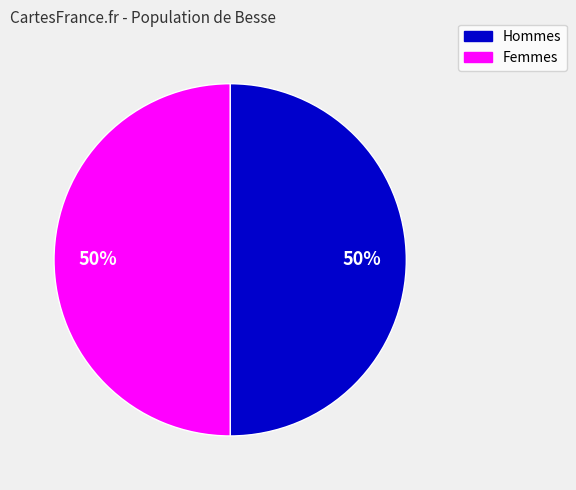

To the nearest percent, what is the combined percentage of Hommes and Femmes?

100%